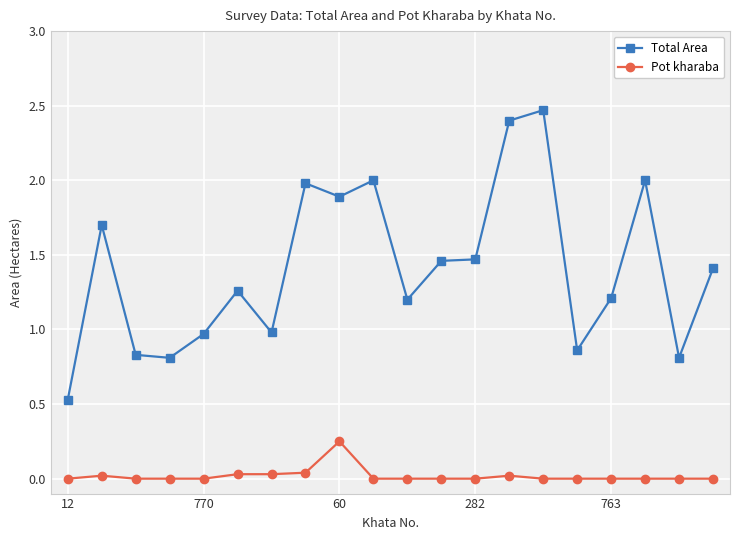

How many interior local peaks does the Total Area series have?

6